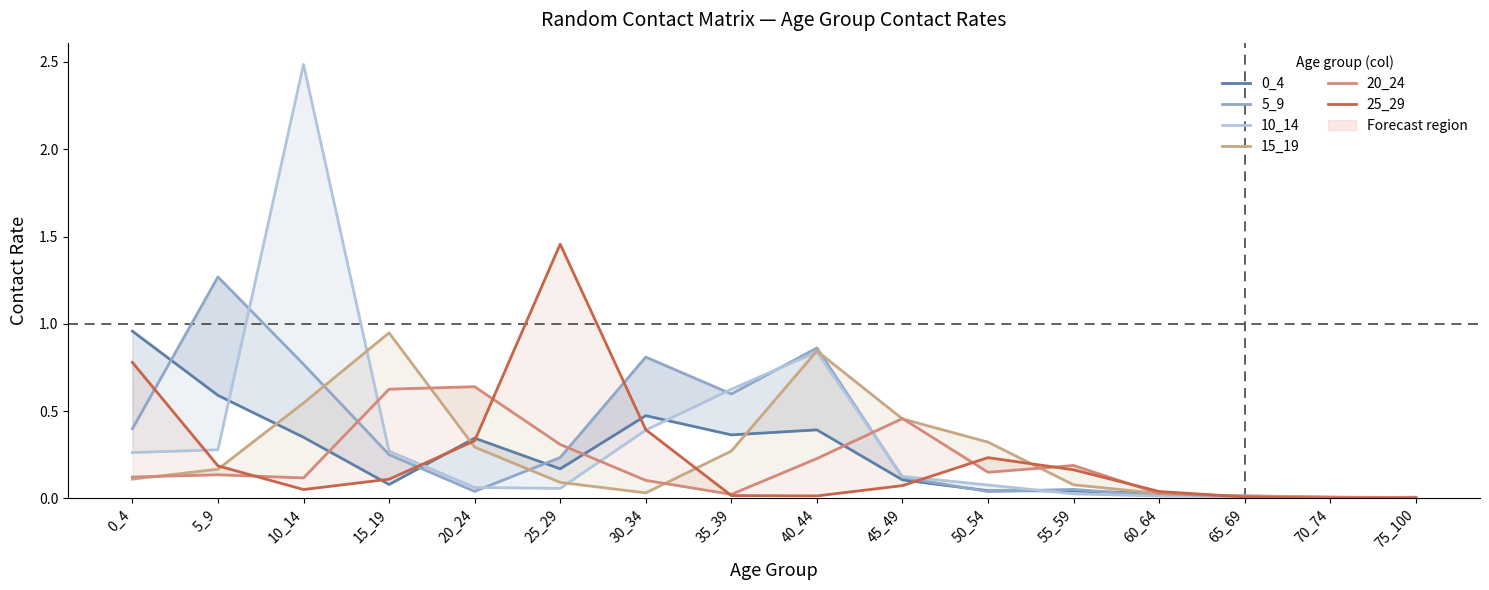

True or false: 5_9 has a value of 0.0 at 70_74.

False